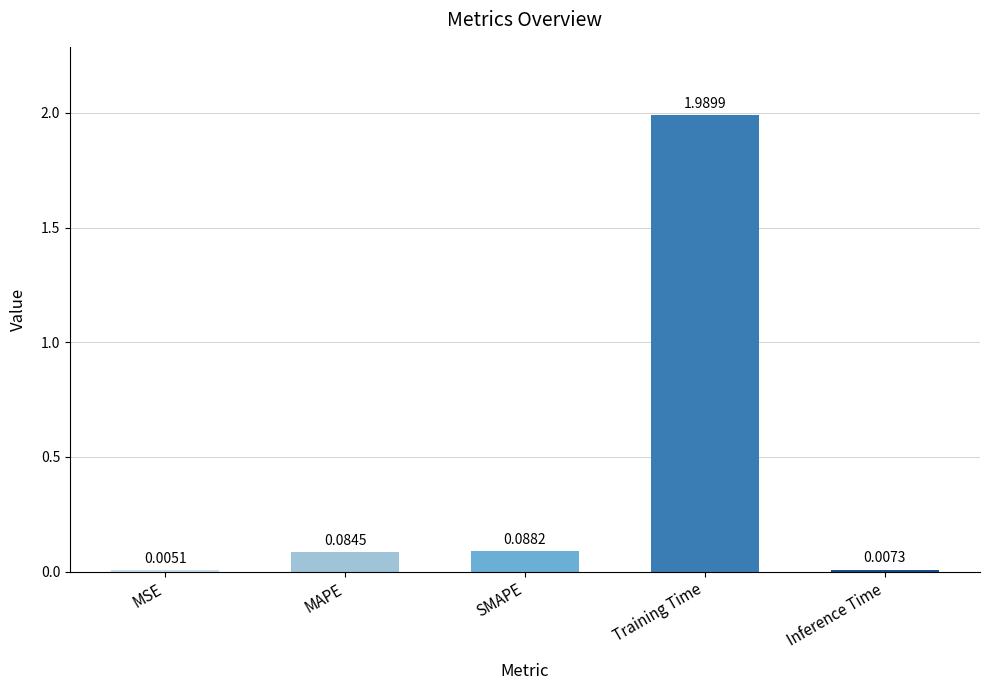

Which category has the highest value across all series?

Training Time